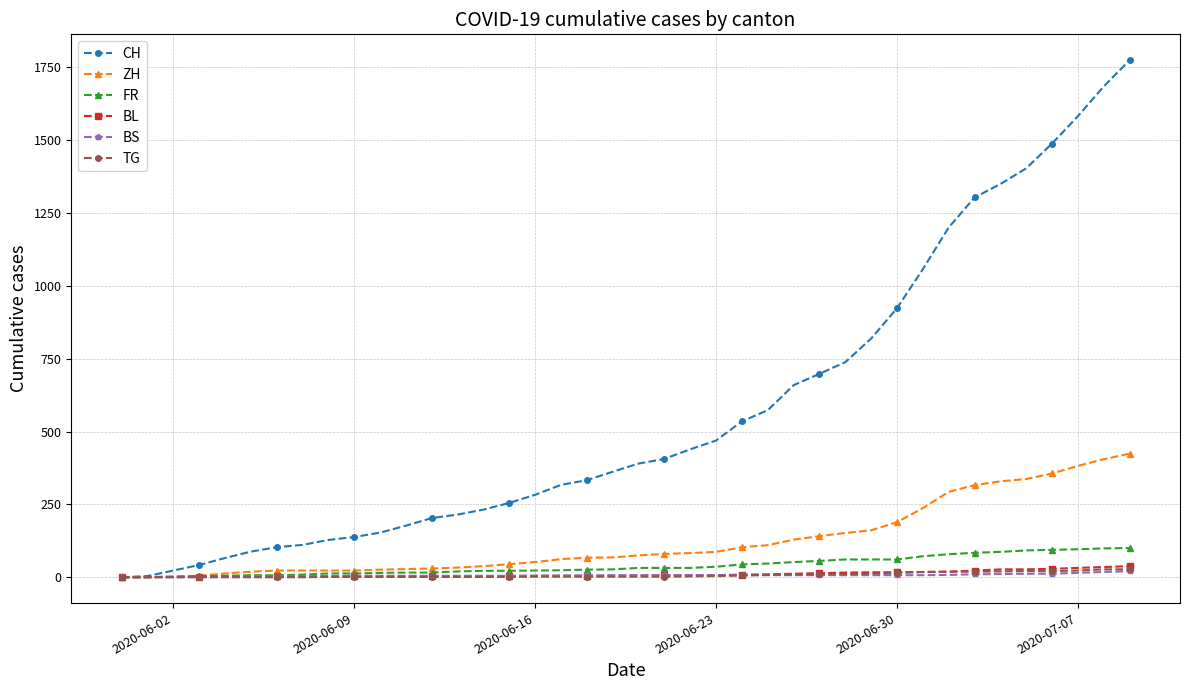

What is the greatest value displayed?

1774